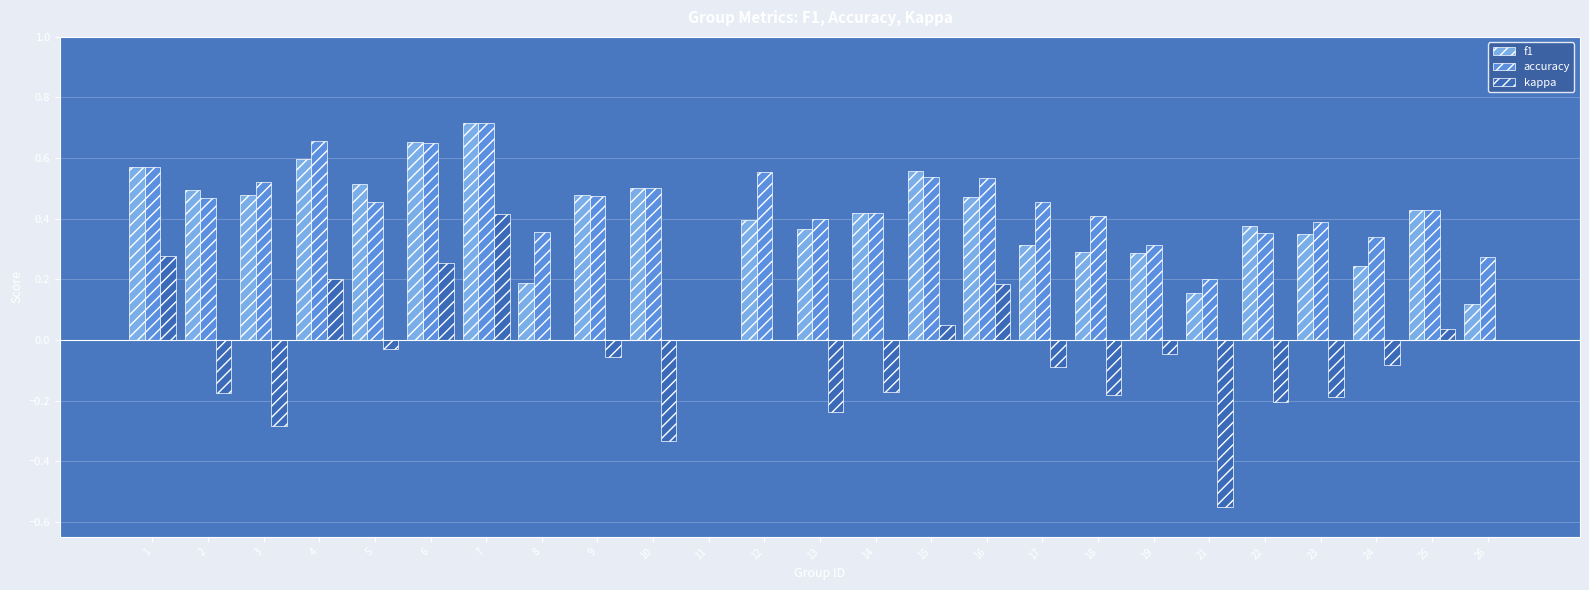

At which label does f1 reach its peak?

7